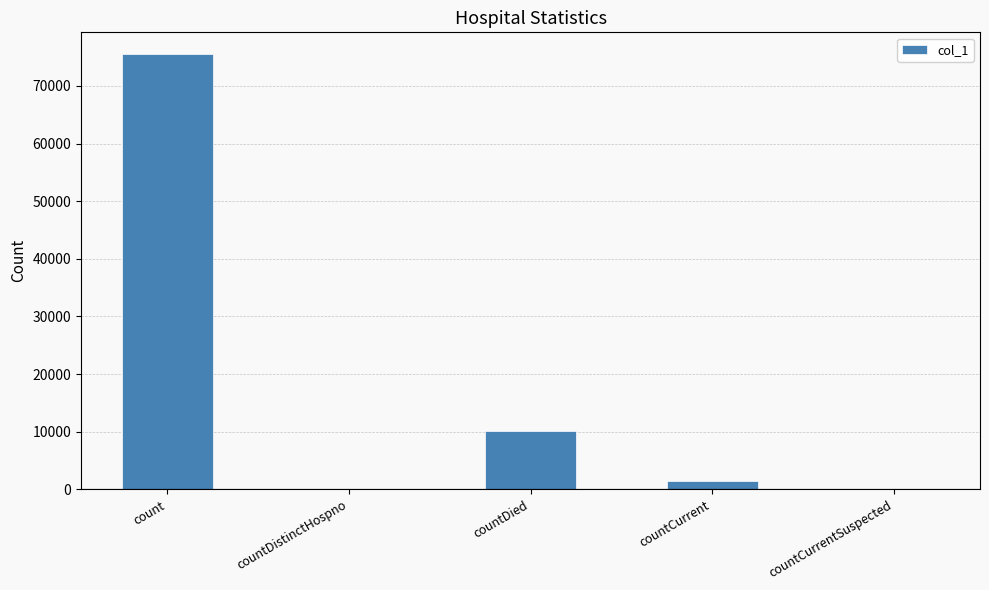

Approximately how many times larger is the value at count compared to countDied?

7.5